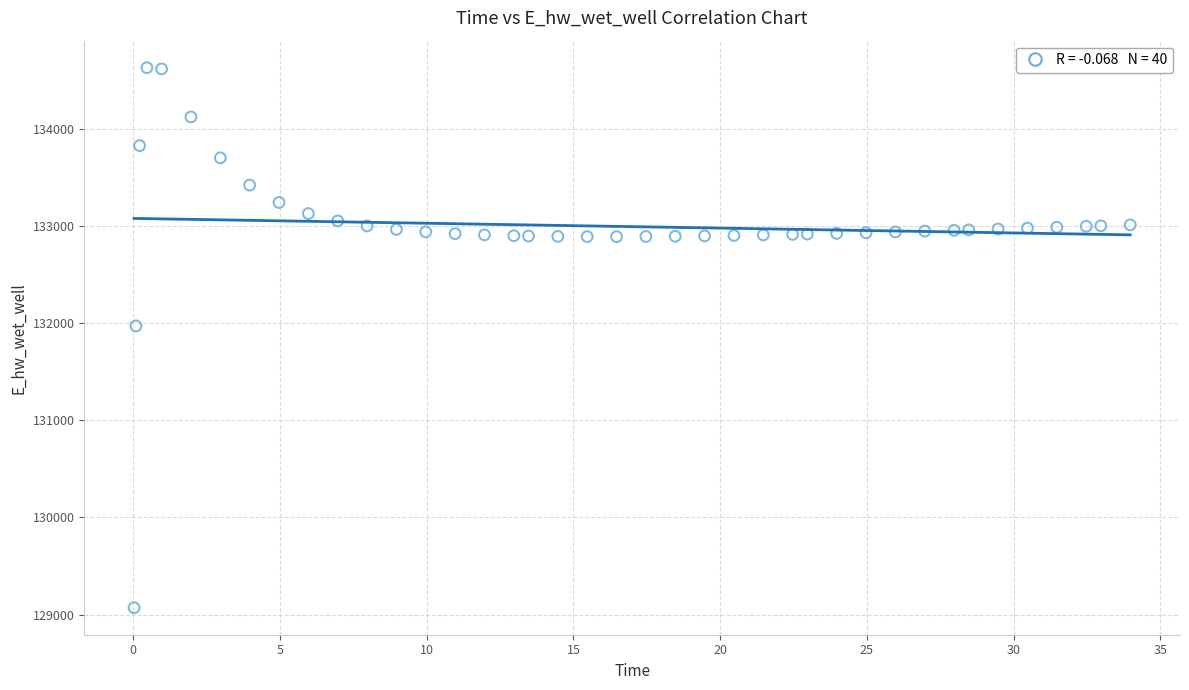

What is the range of Y values (max minus min)?

5557.8